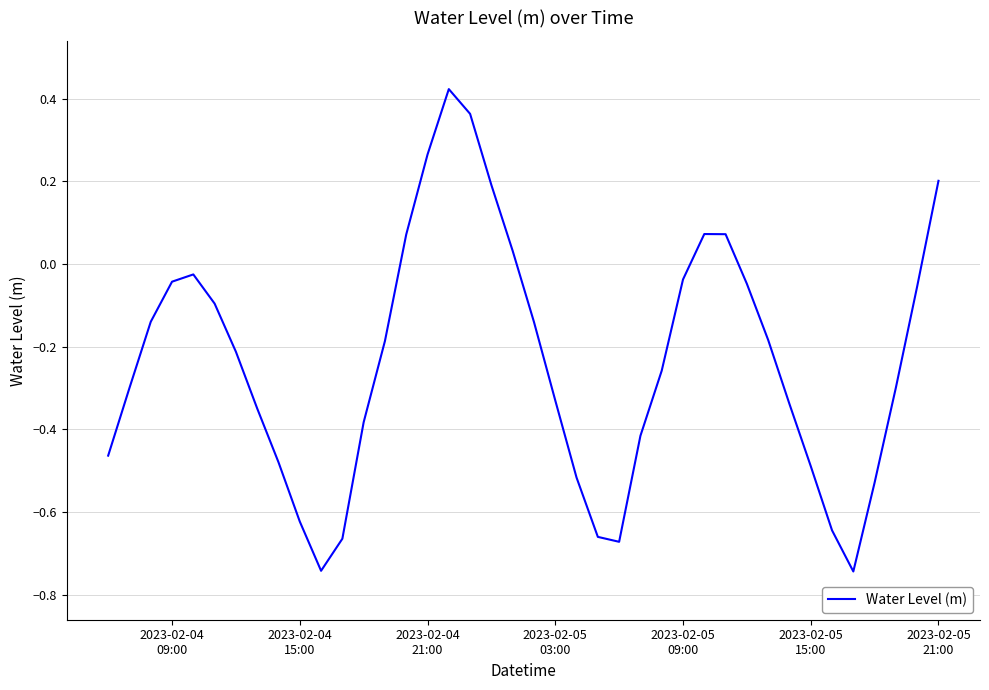

What is the difference between the maximum and minimum values?

1.2